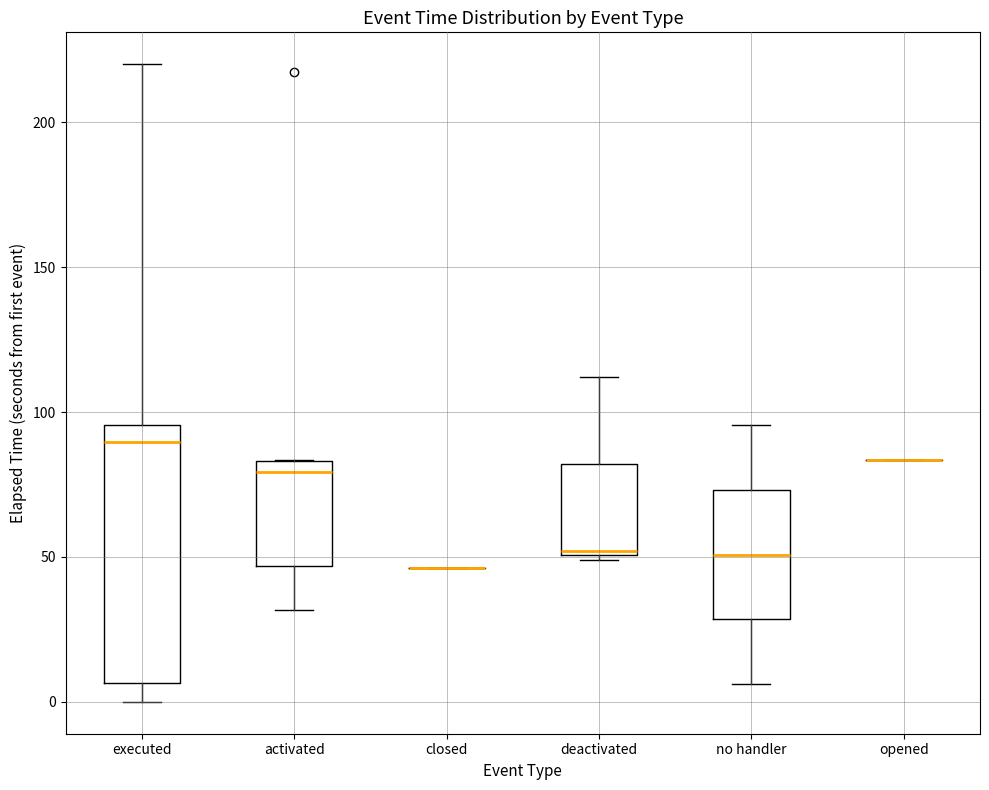

Comparing the boxes themselves (not the whiskers), which one is the tallest?

executed